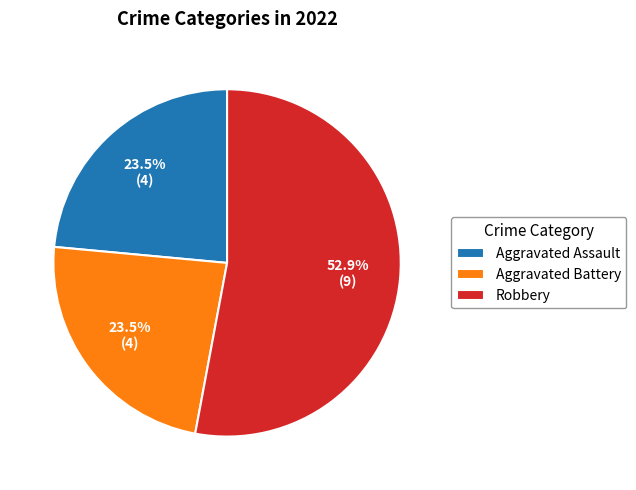

Which category has the biggest portion of the pie?

Robbery